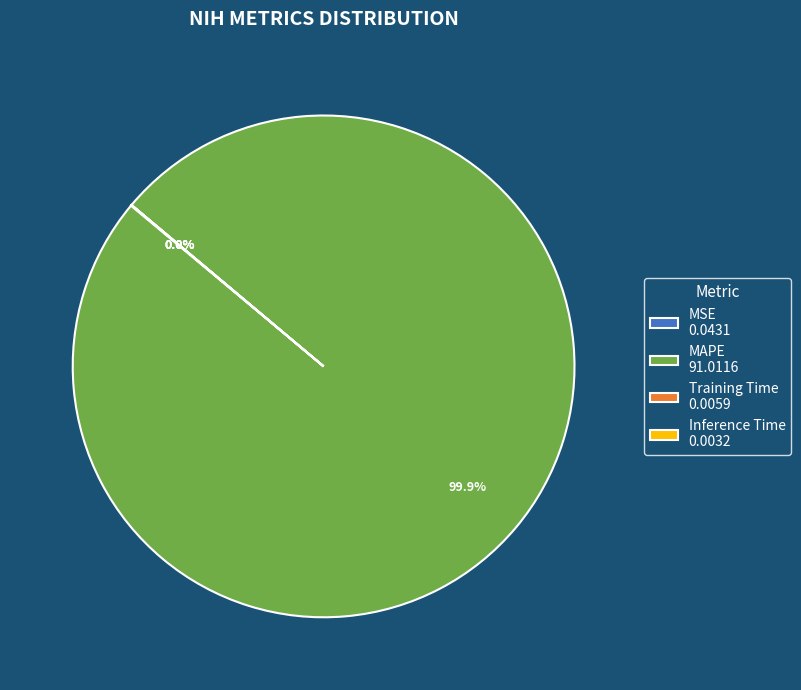

Which category has the biggest portion of the pie?

MAPE